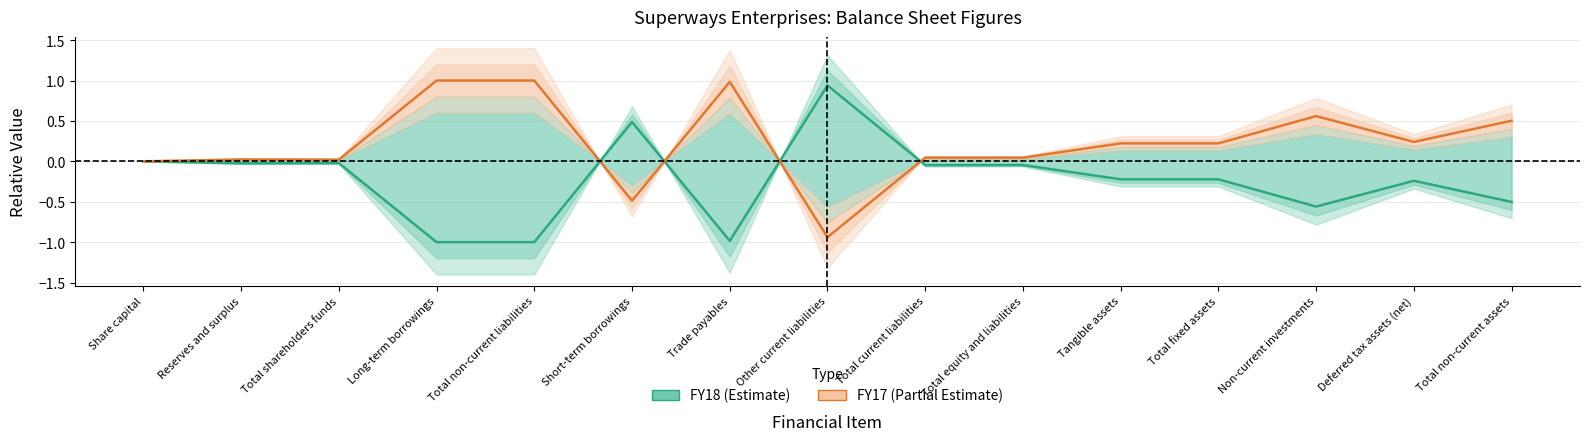

At how many categories does at least one series exceed 0?

14